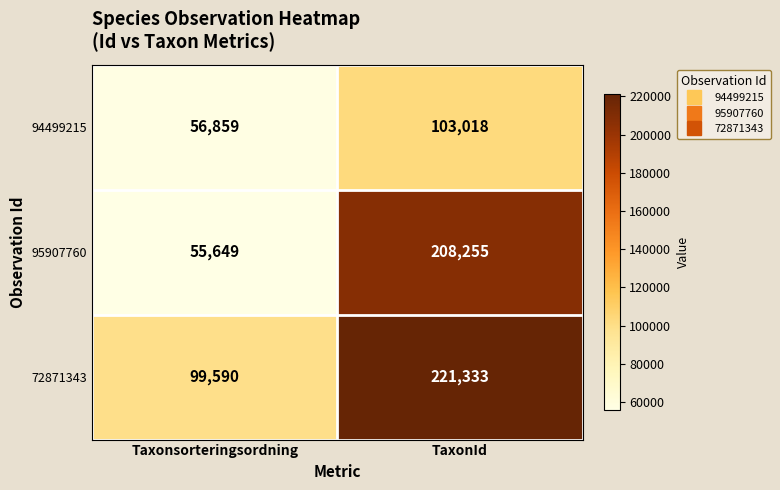

At how many categories does at least one series exceed 178981?

1